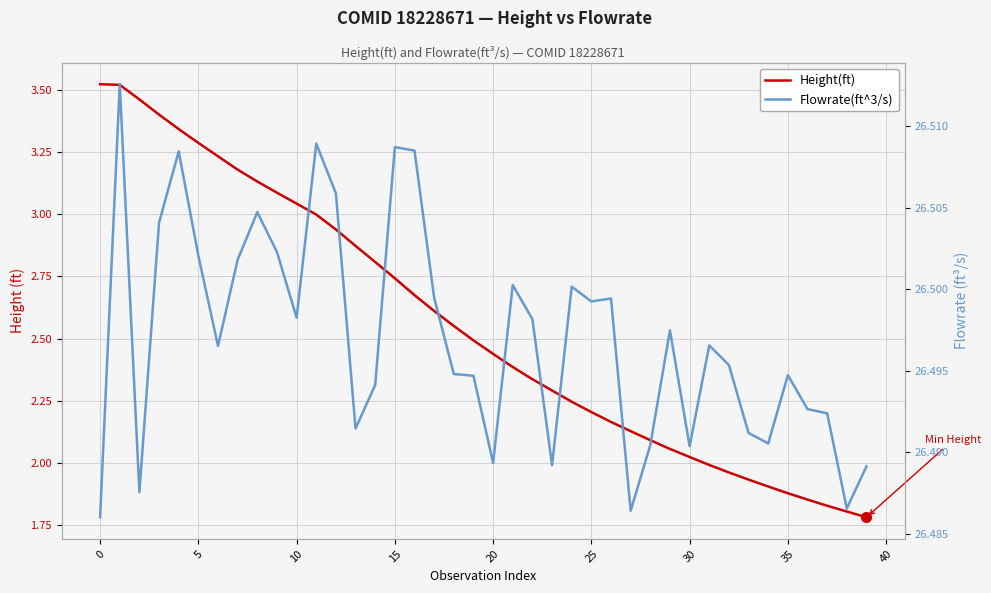

Which series has the largest range (max minus min)?

Height(ft)